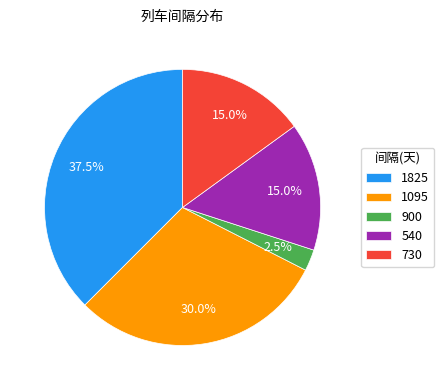

Which slice is the smallest?

900